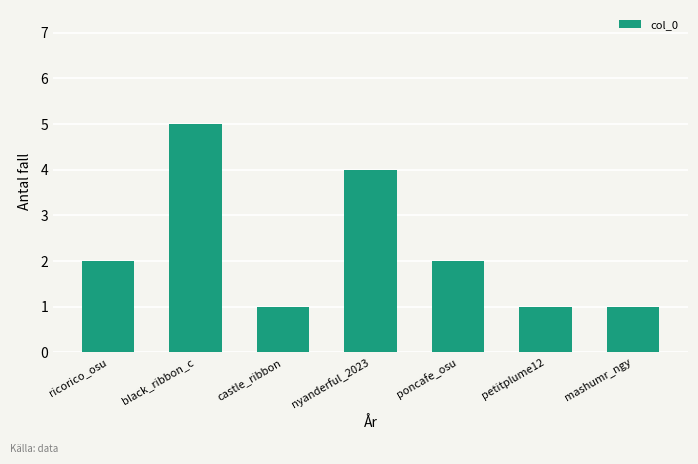

What is the label of the 2nd bar from the left?

black_ribbon_c